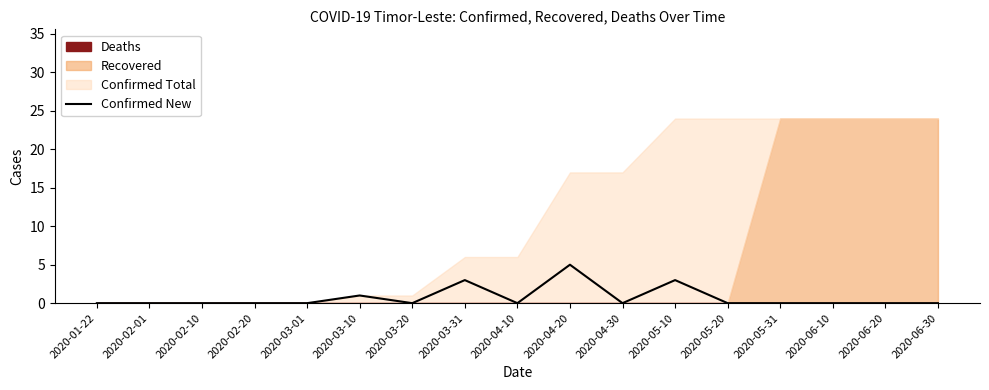

How many lines are shown in the chart?

1